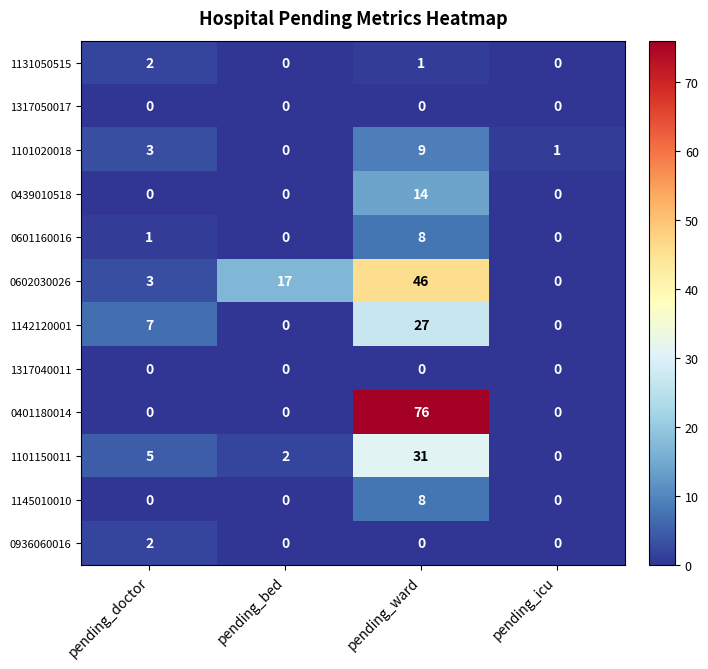

Which series has the largest range (max minus min)?

0401180014